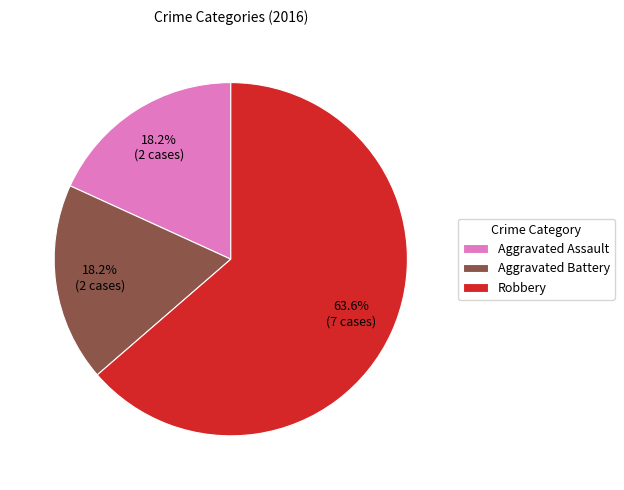

Which has a higher value, Robbery or Aggravated Assault?

Robbery